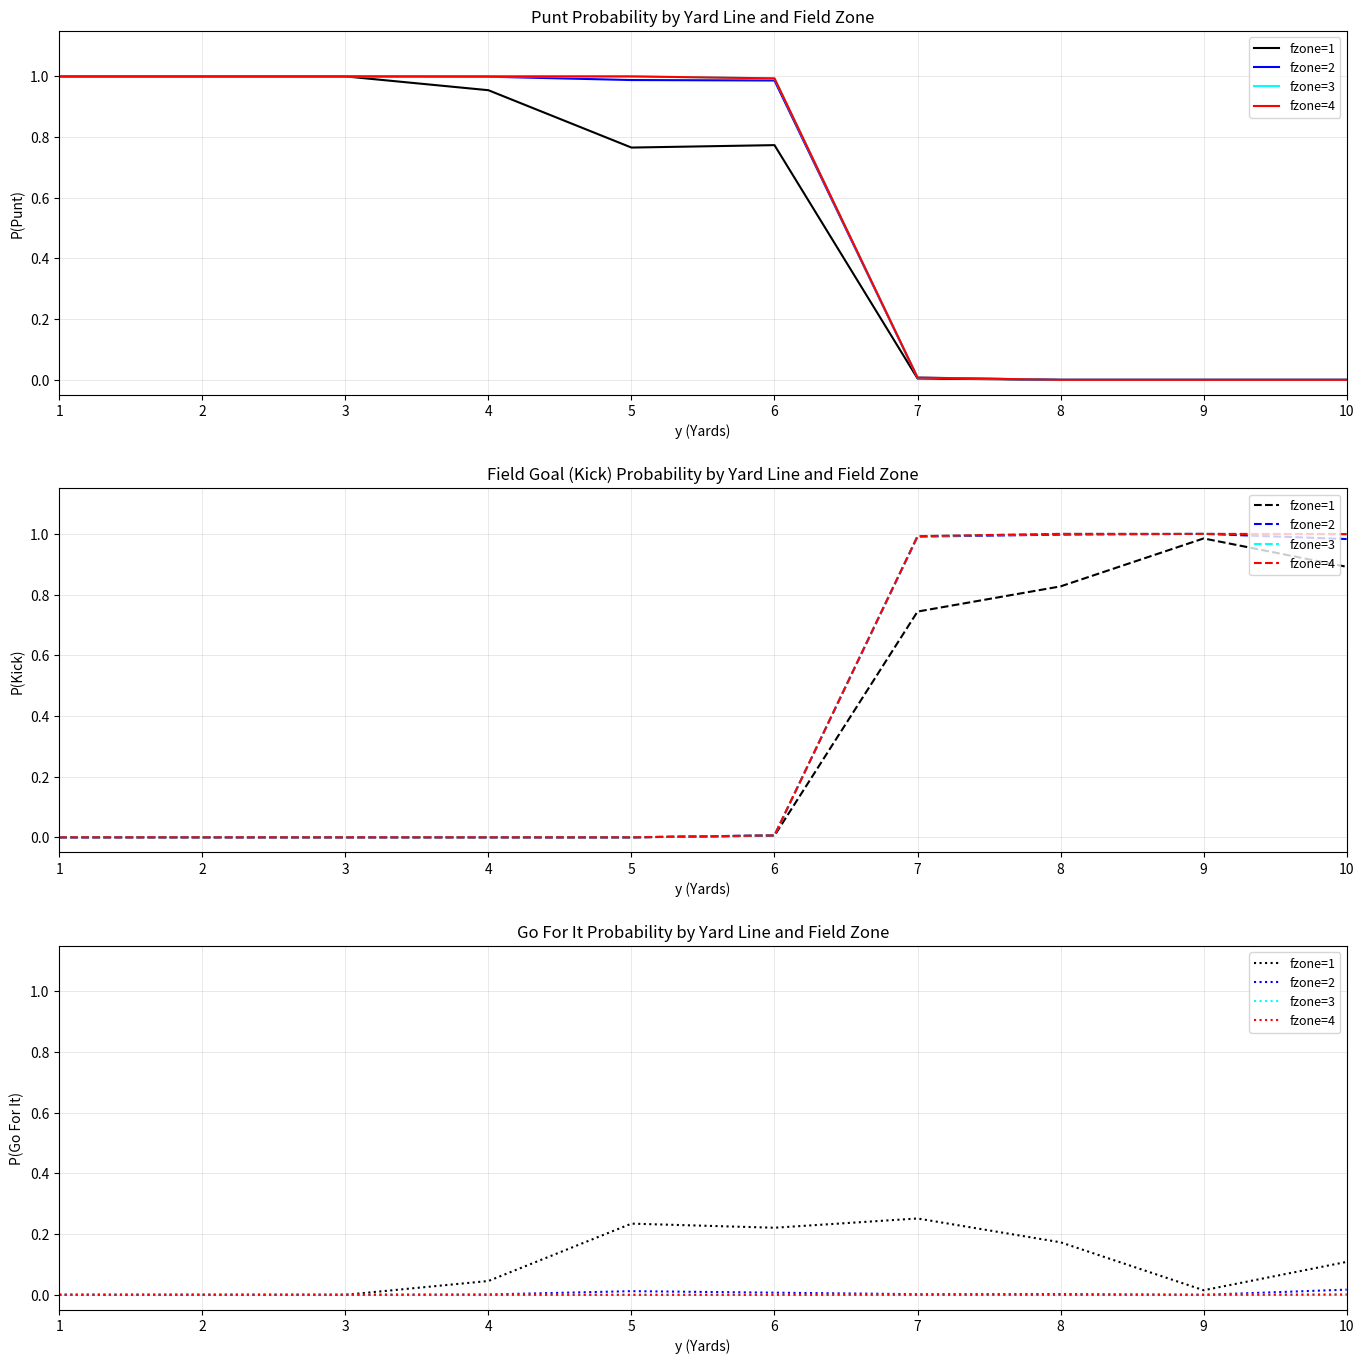

The value of fzone=1 at 2 is 0.0. True or false?

True